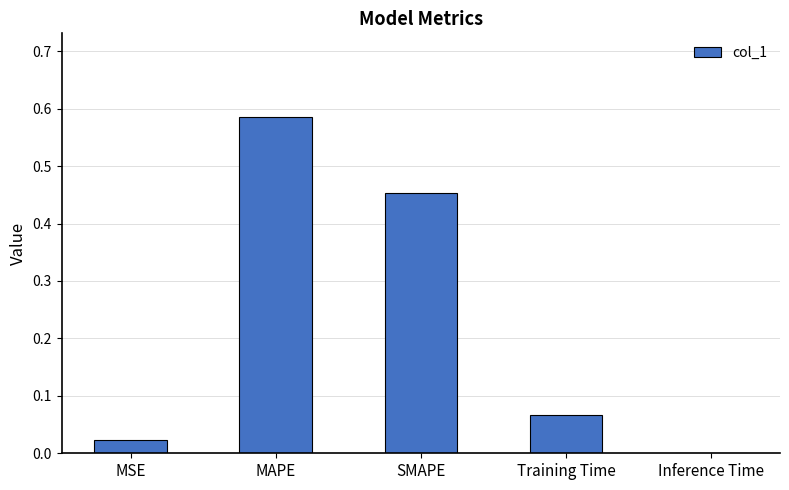

Are the bars horizontal?

No